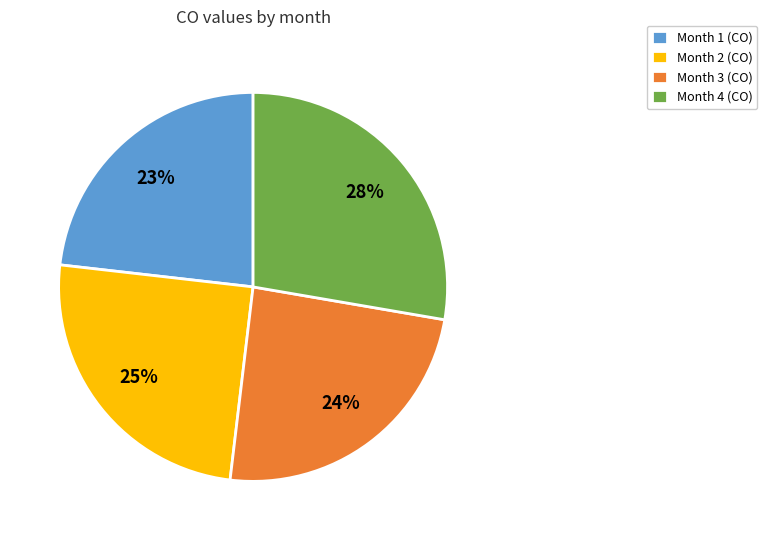

Which category has the smallest portion of the pie?

Month 1 (CO)